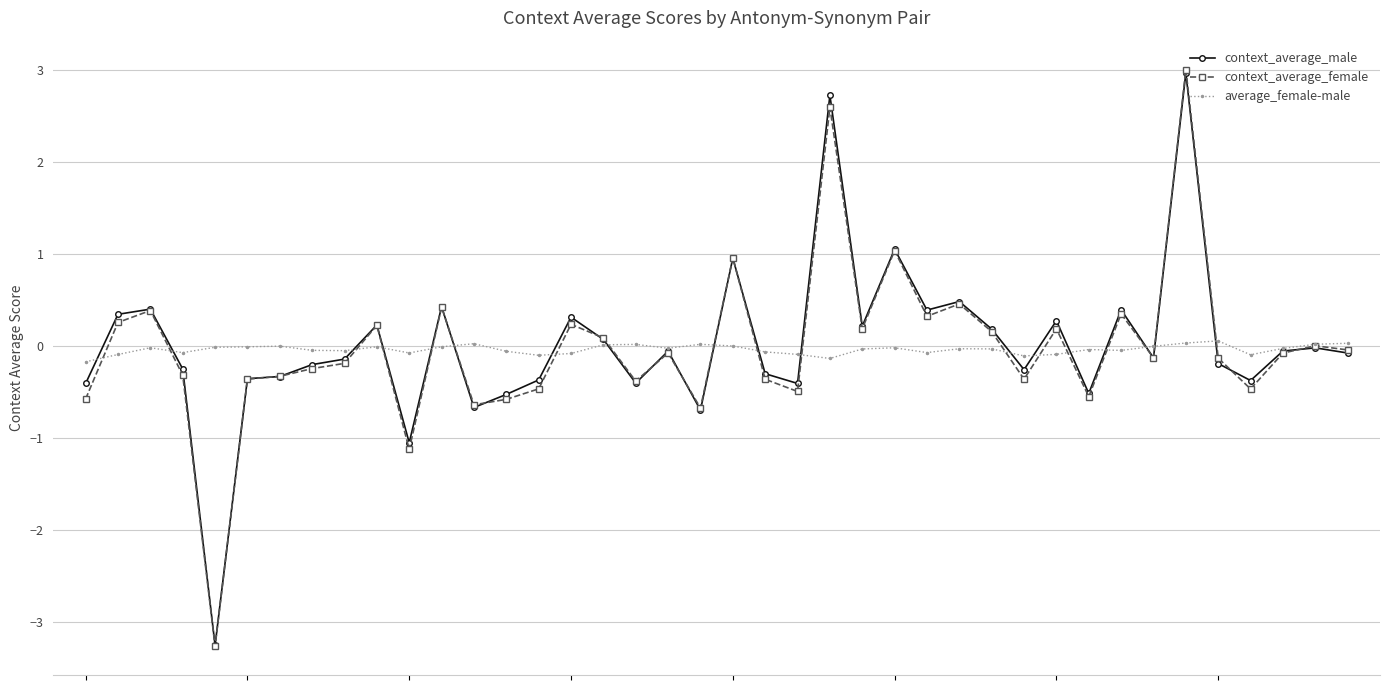

Which series has the widest spread of values?

context_average_female